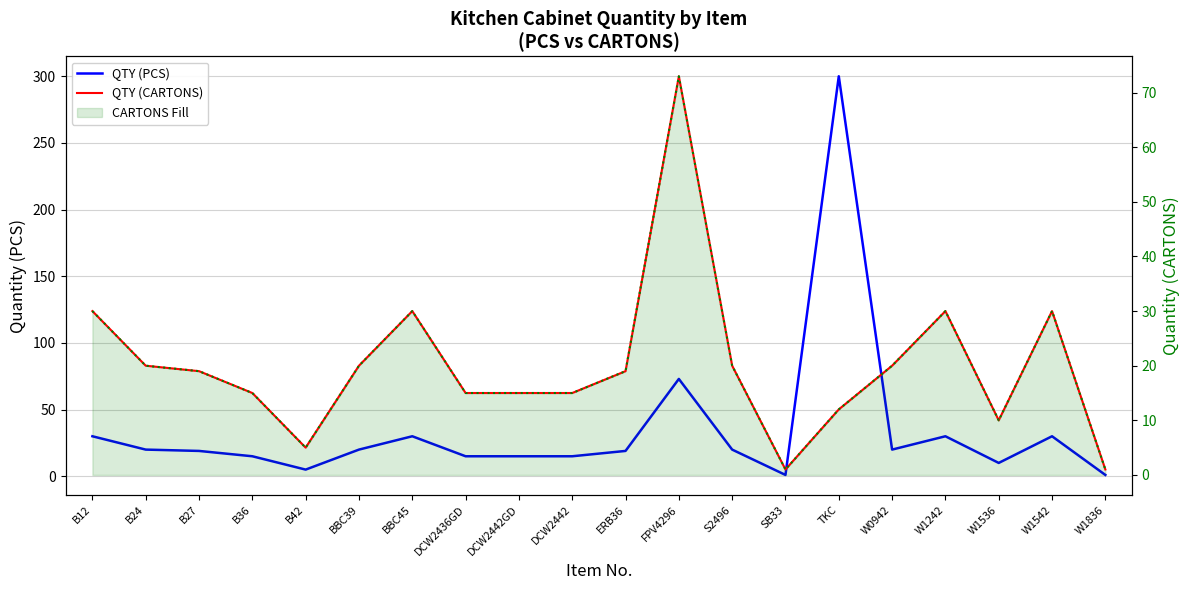

The value of QTY (CARTONS) at W1536 is 10. True or false?

True